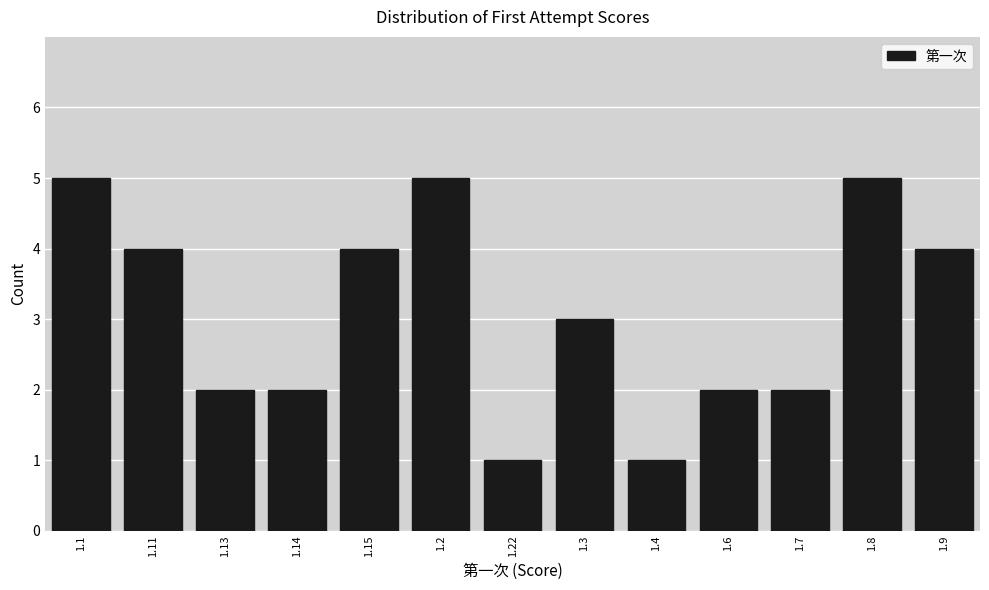

Reading left to right, what are all the values shown in this chart?

1.1=5	1.11=4	1.13=2	1.14=2	1.15=4	1.2=5	1.22=1	1.3=3	1.4=1	1.6=2	1.7=2	1.8=5	1.9=4